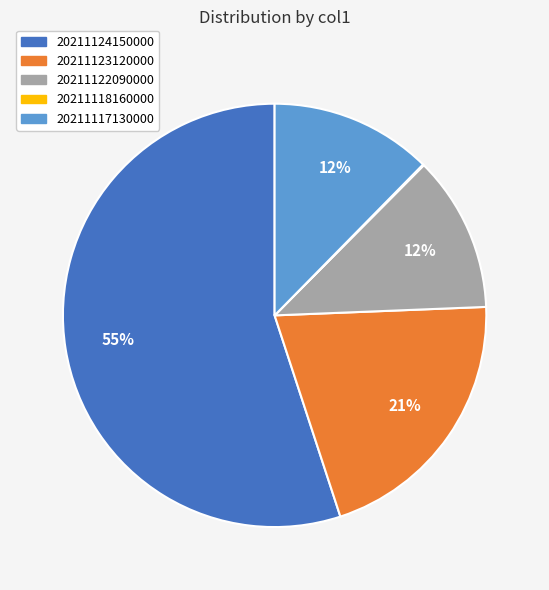

Is it true that 20211122090000 is 12% of the pie?

True